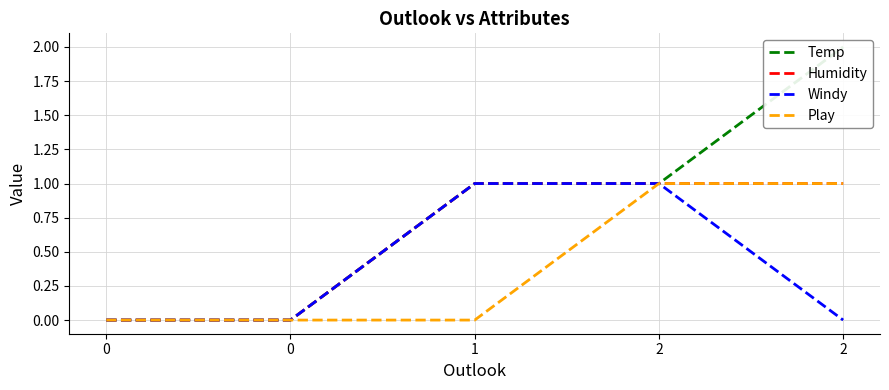

What are all the series names shown in the legend?

Temp, Humidity, Windy, Play